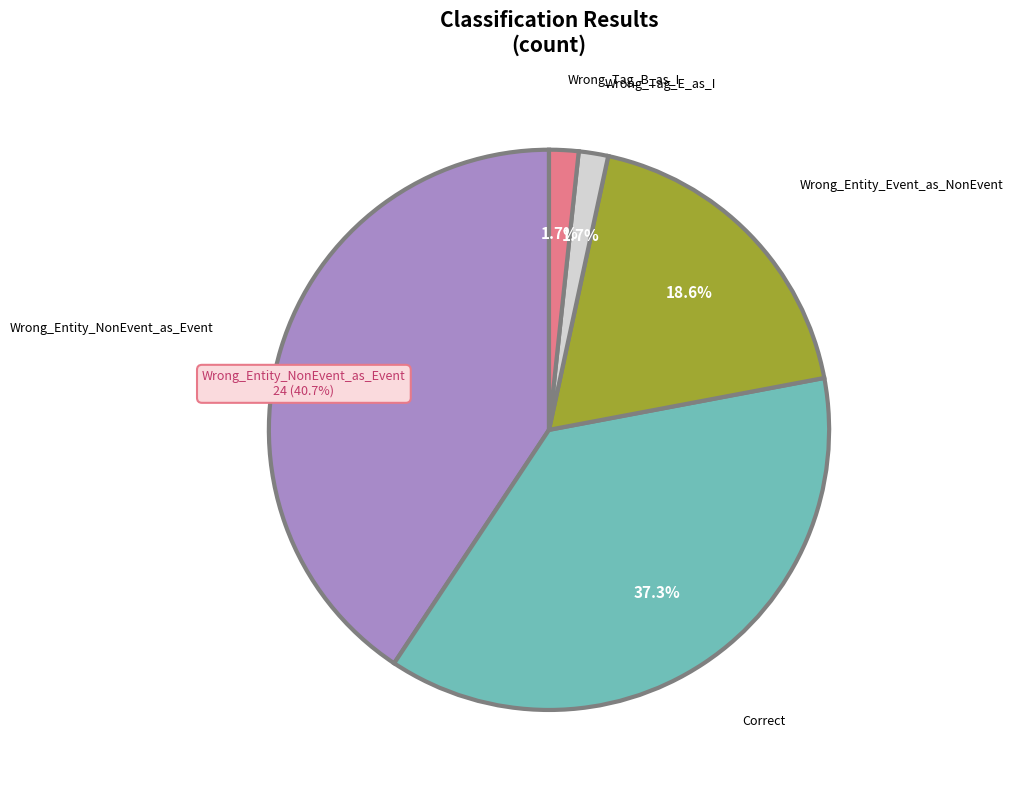

Is there any slice that represents more than half of the pie?

No